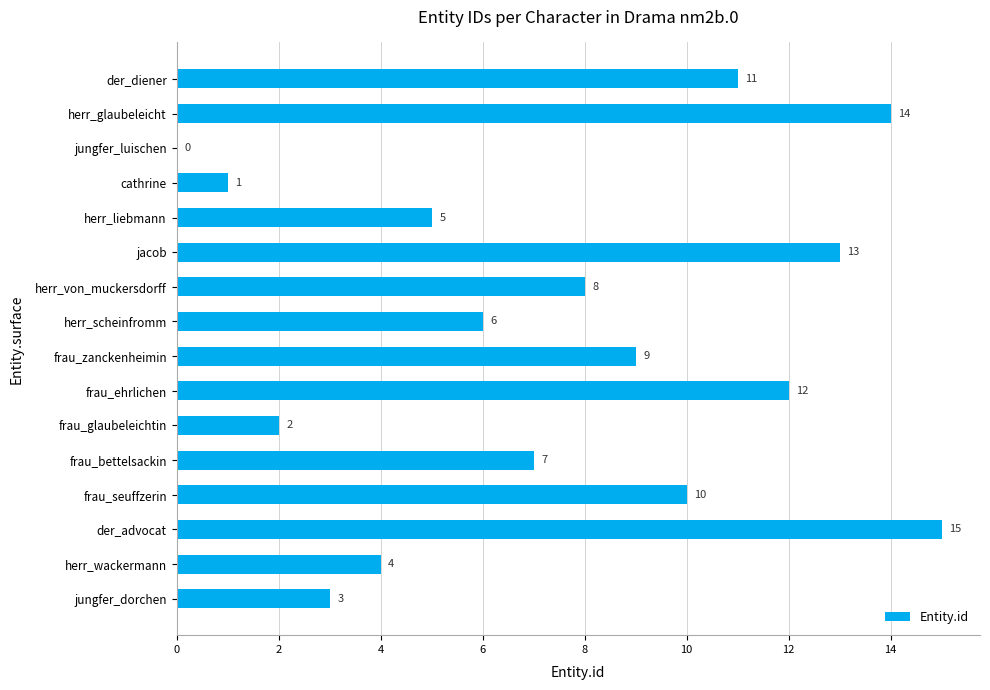

At which label is the value closest to 7?

frau_bettelsackin